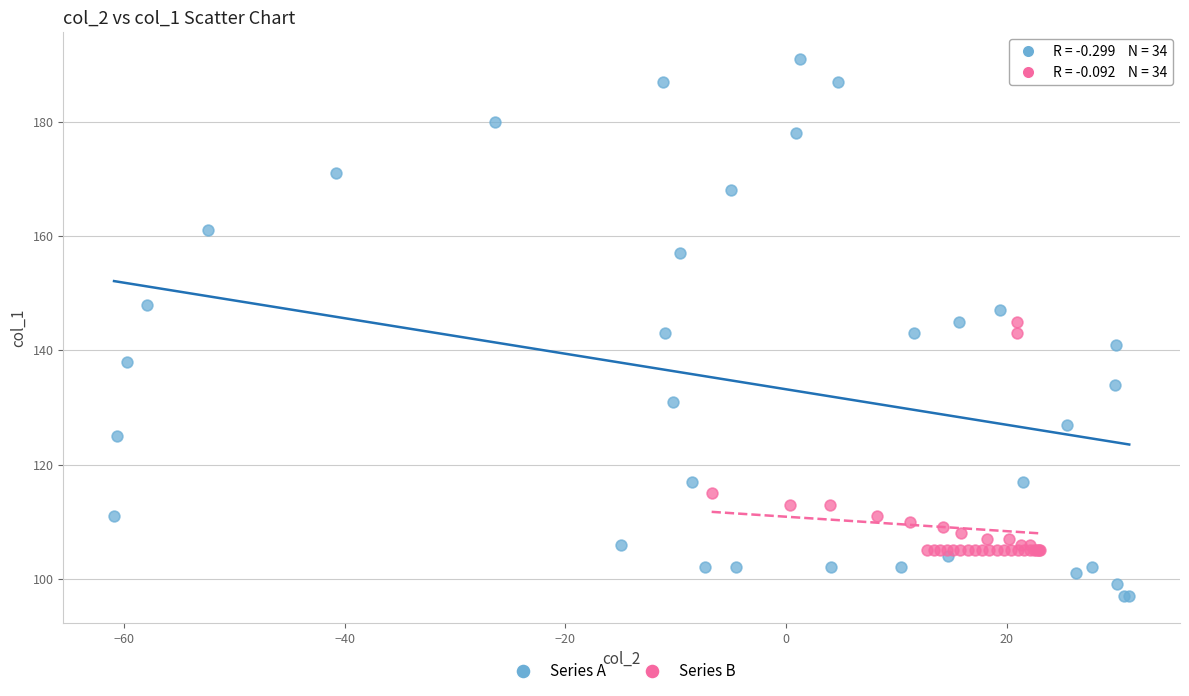

Which series has the largest Y range (max minus min)?

Series A